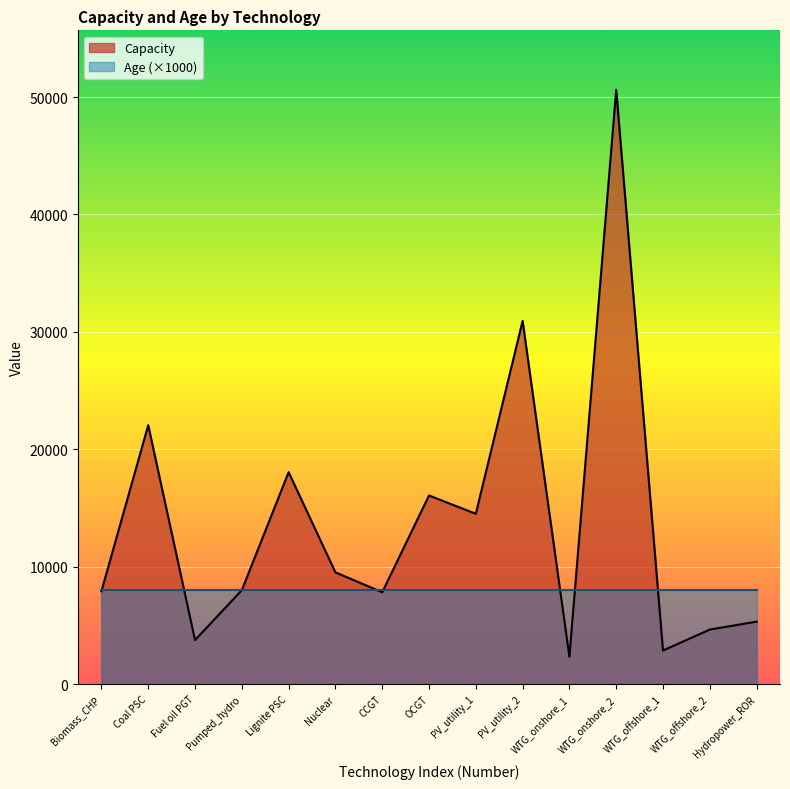

Rank the categories by value from highest to lowest.

WTG_onshore_2, PV_utility_2, Coal PSC, Lignite PSC, OCGT, PV_utility_1, Nuclear, Pumped_hydro, Biomass_CHP, CCGT, Hydropower_ROR, WTG_offshore_2, Fuel oil PGT, WTG_offshore_1, WTG_onshore_1